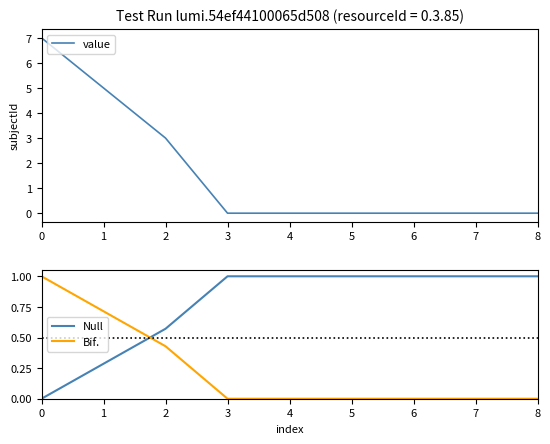

How many intersections are there between Null and Bif.?

1